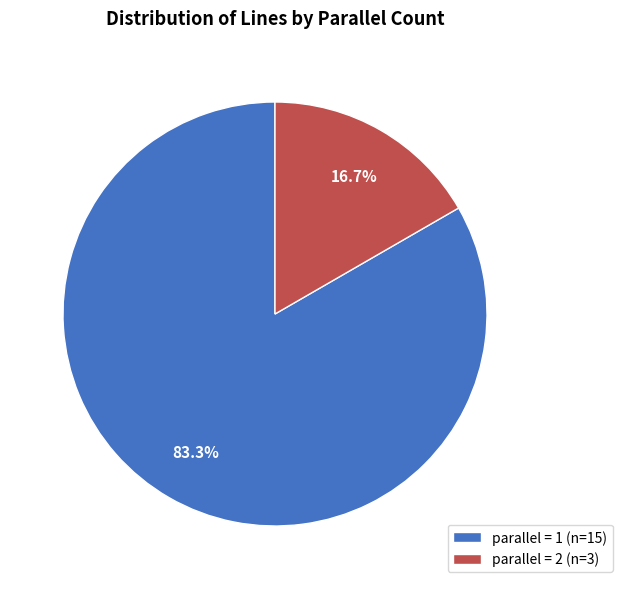

Combined, what portion of the pie is parallel = 2 (n=3) and parallel = 1 (n=15)?

100.0%